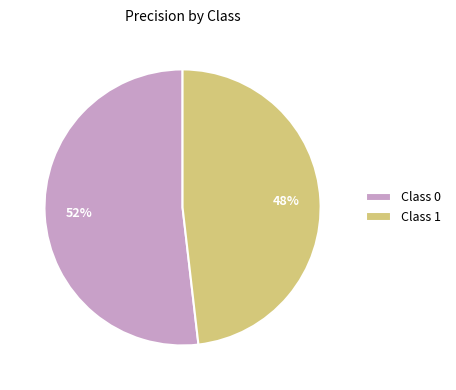

Is it true that Class 0 is 37% of the pie?

False